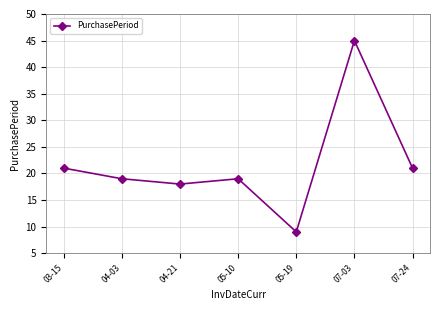

Does the chart have visible grid lines?

Yes